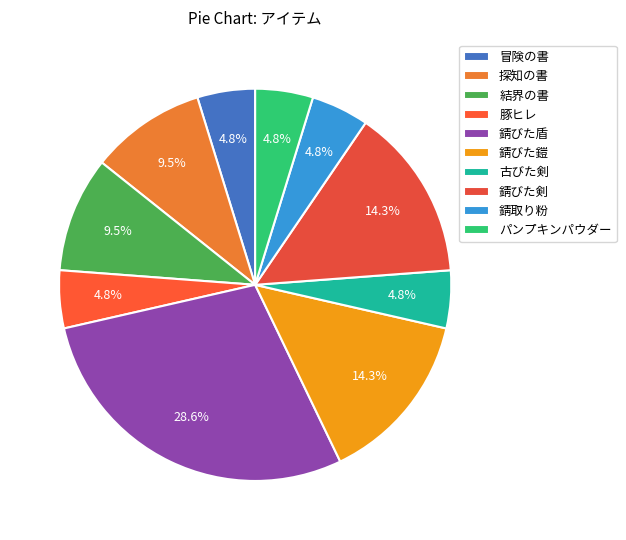

What portion of the pie excludes 探知の書?

90.5%